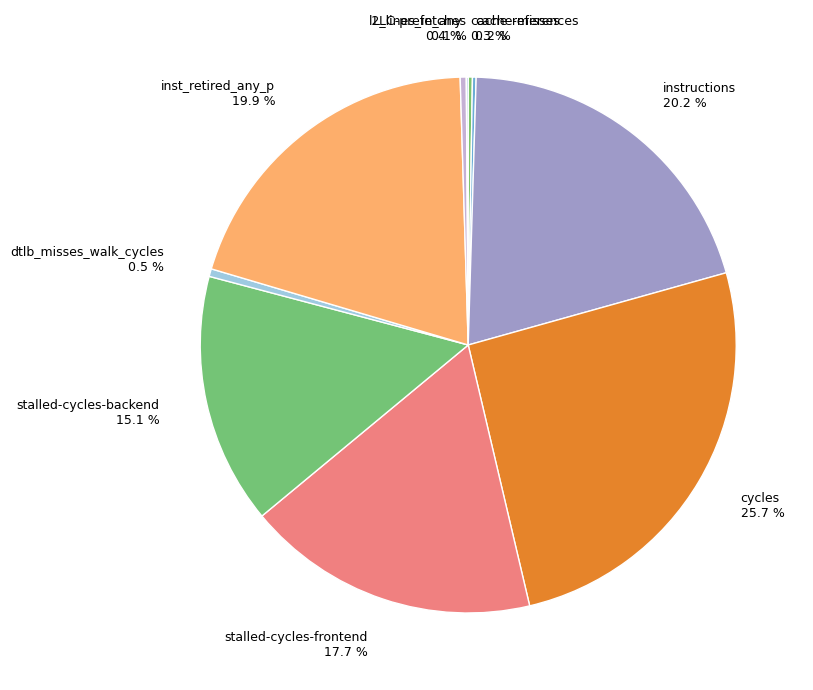

What percentage is NOT represented by l2_lines_in_any 0.4 %?

99.6%